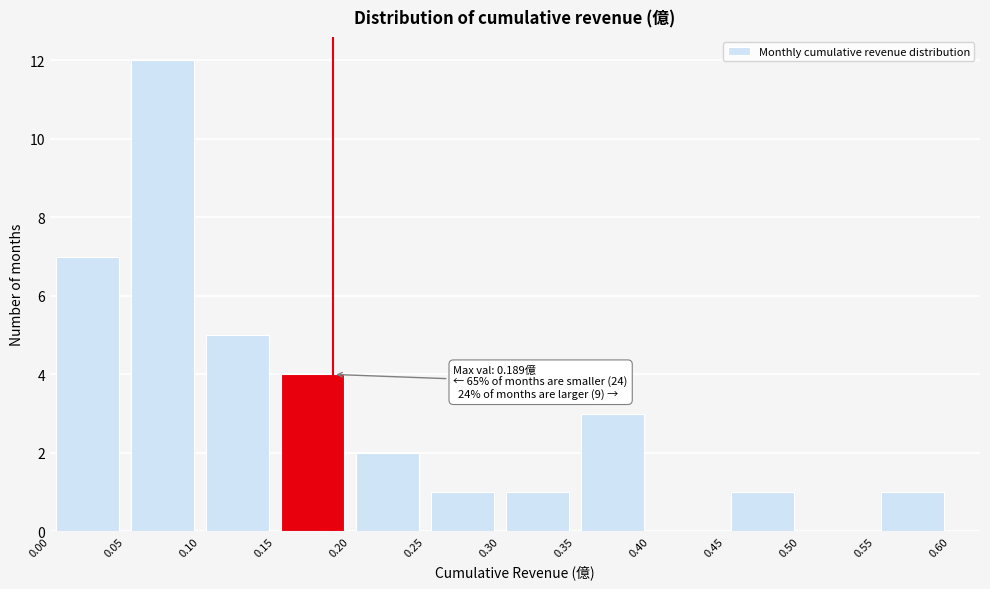

Over which range of the x-axis is the bar tallest?

0.05 to 0.10